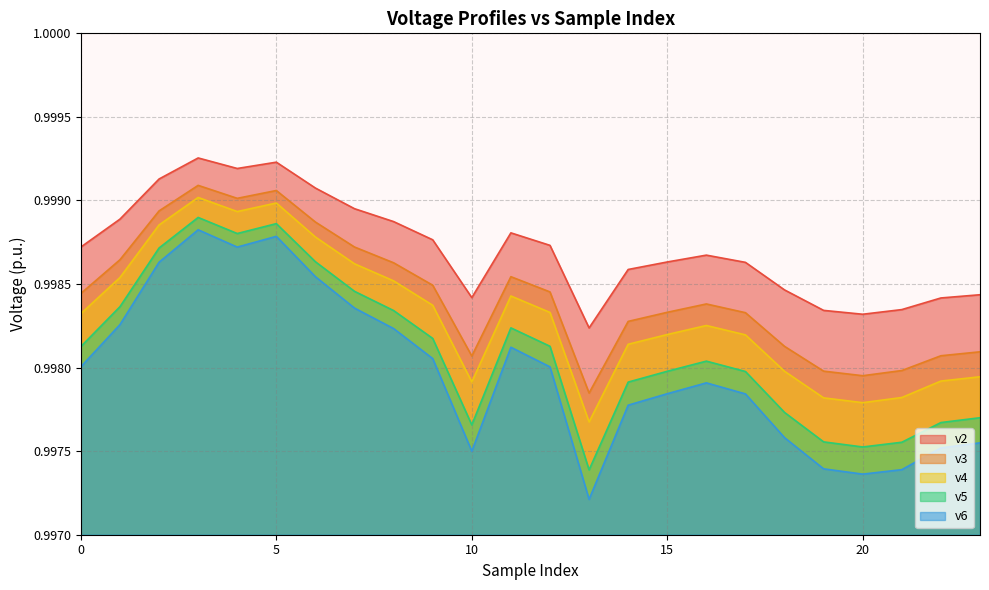

Count the v5 values in the range 0 to 1.

24